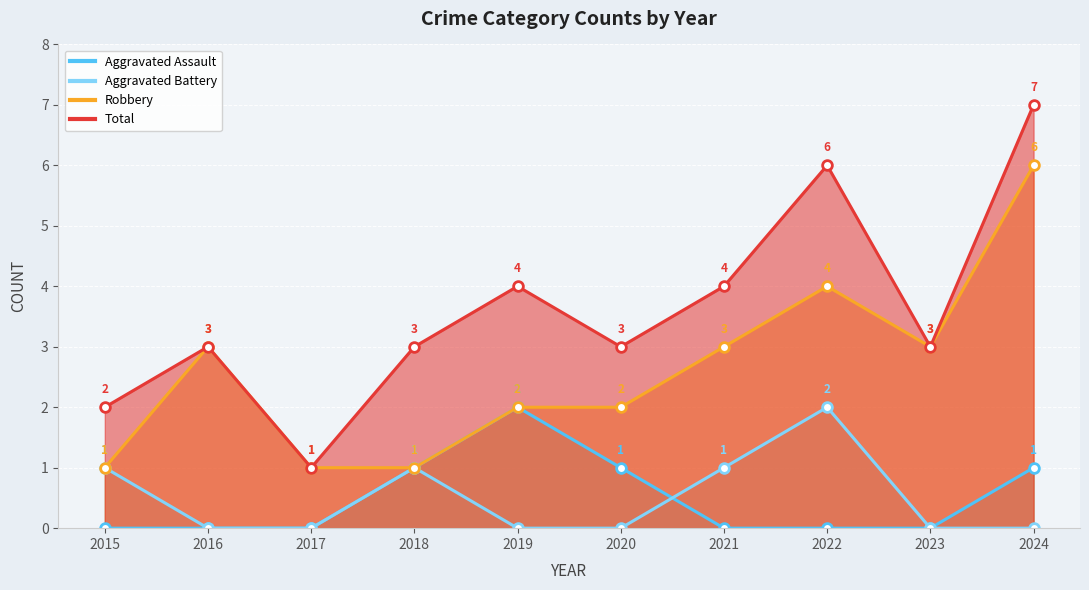

True or false: Total has more than 1 points higher than both neighbors.

True